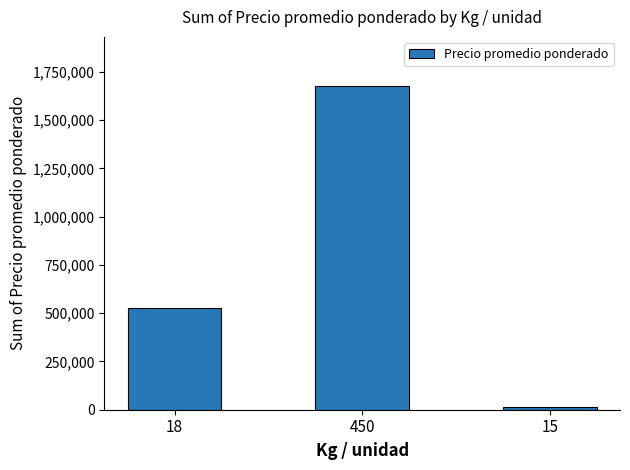

What position from the left is 18?

1